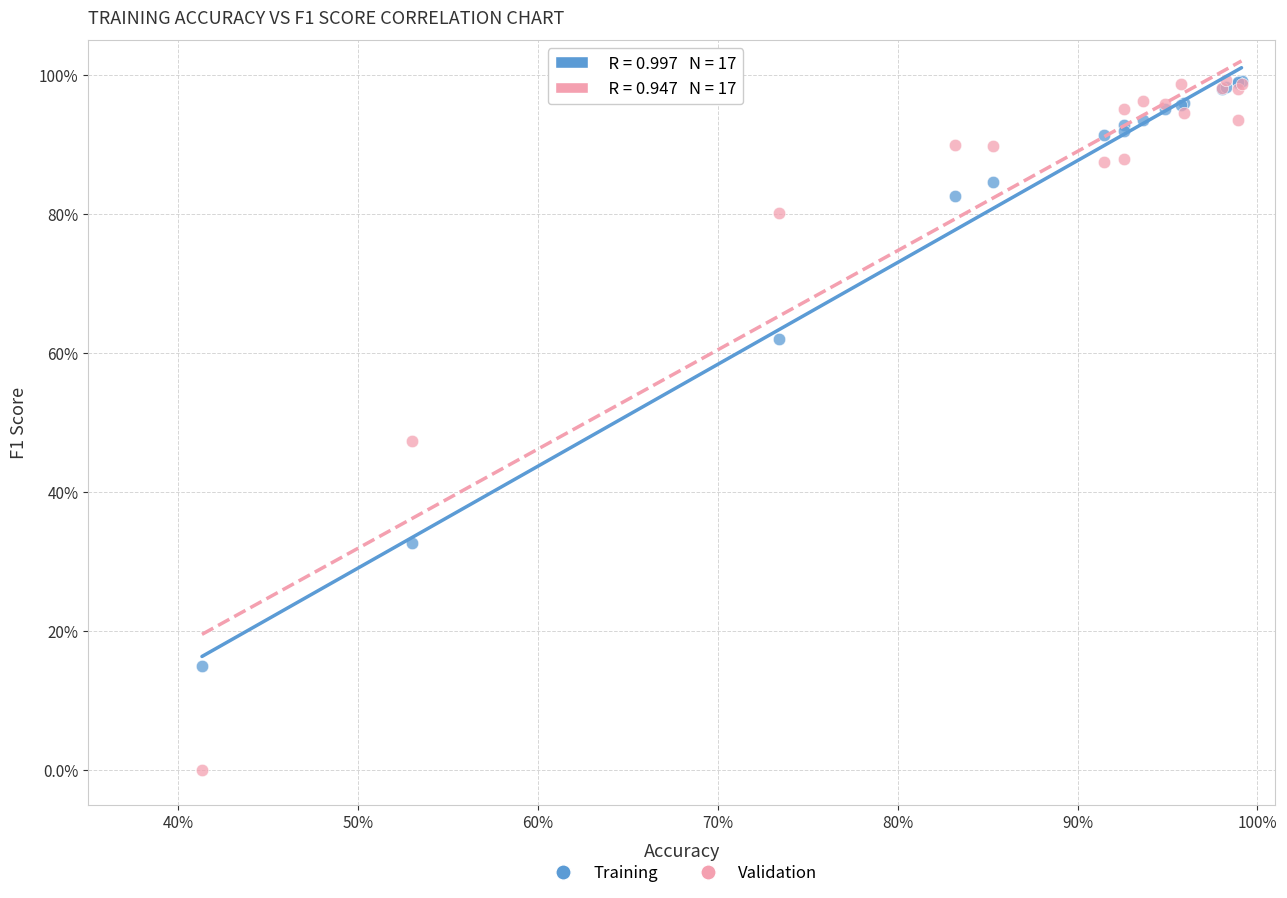

What are all the series names shown in the legend?

Training, Validation